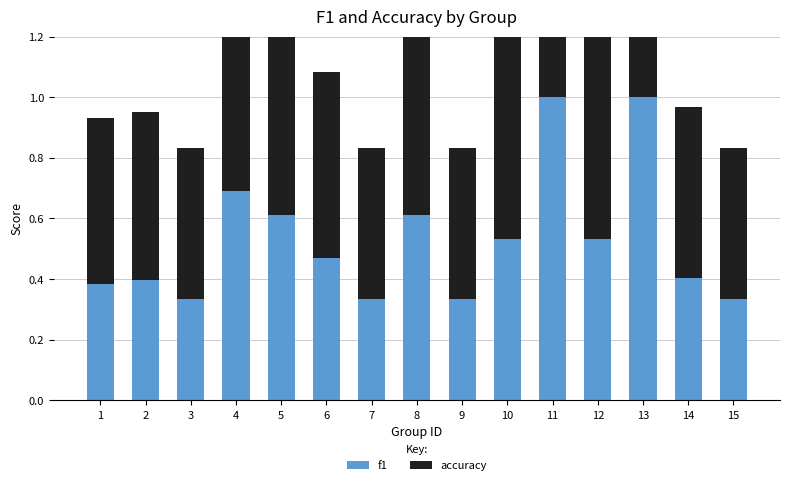

Is the value of accuracy at 11 greater than the value of f1 at 8?

Yes